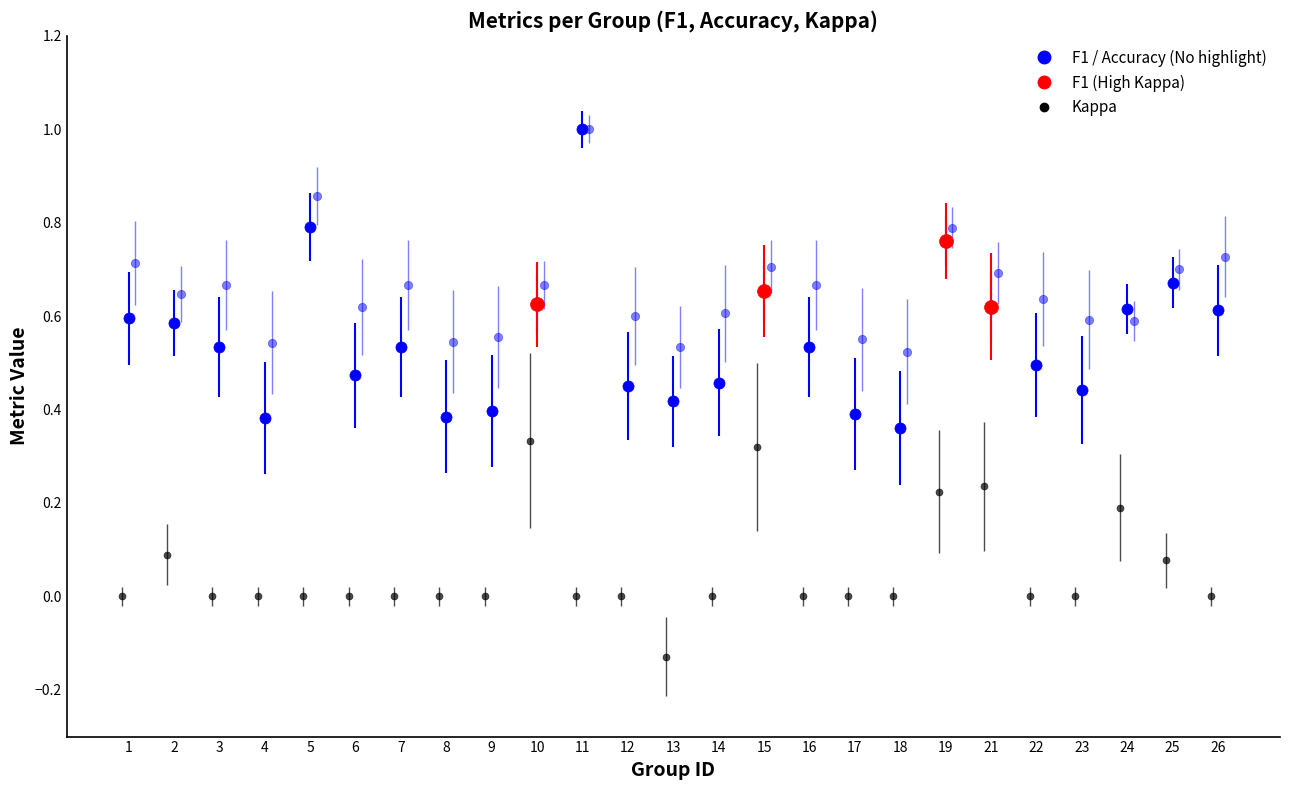

Reading left to right, extract all data points from this chart.

f1: 1=0.6	2=0.6	3=0.5	4=0.4	5=0.8	6=0.5	7=0.5	8=0.4	9=0.4	10=0.6	11=1.0	12=0.5	13=0.4	14=0.5	15=0.7	16=0.5	17=0.4	18=0.4	19=0.8	21=0.6	22=0.5	23=0.4	24=0.6	25=0.7	26=0.6
accuracy: 1=0.7	2=0.6	3=0.7	4=0.5	5=0.9	6=0.6	7=0.7	8=0.5	9=0.6	10=0.7	11=1.0	12=0.6	13=0.5	14=0.6	15=0.7	16=0.7	17=0.6	18=0.5	19=0.8	21=0.7	22=0.6	23=0.6	24=0.6	25=0.7	26=0.7
kappa: 1=0.0	2=0.1	3=0.0	4=0.0	5=0.0	6=0.0	7=0.0	8=0.0	9=0.0	10=0.3	11=0.0	12=0.0	13=-0.1	14=0.0	15=0.3	16=0.0	17=0.0	18=0.0	19=0.2	21=0.2	22=0.0	23=0.0	24=0.2	25=0.1	26=0.0